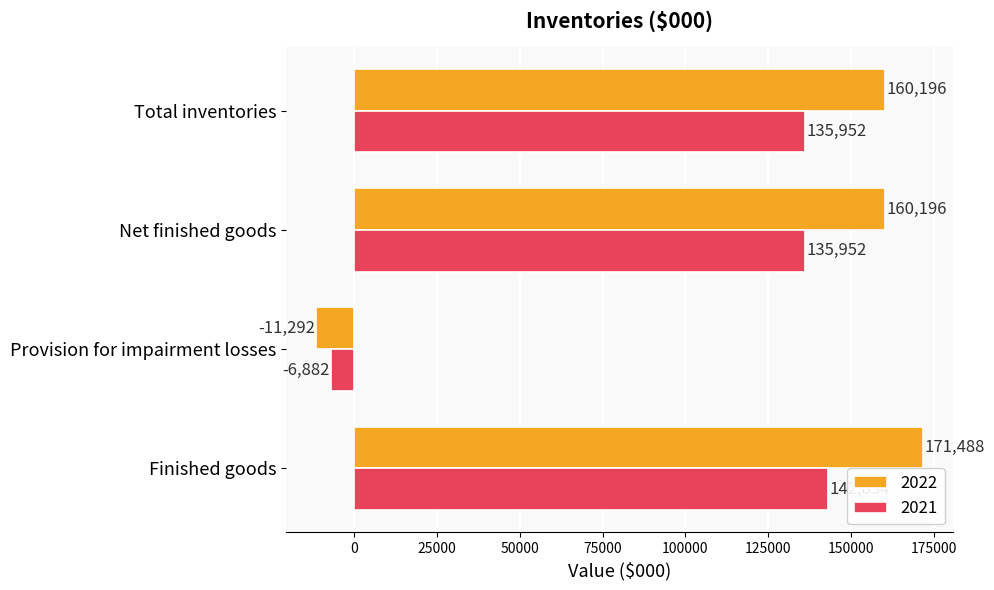

What is the total value across all series at Provision for impairment losses?

-18174